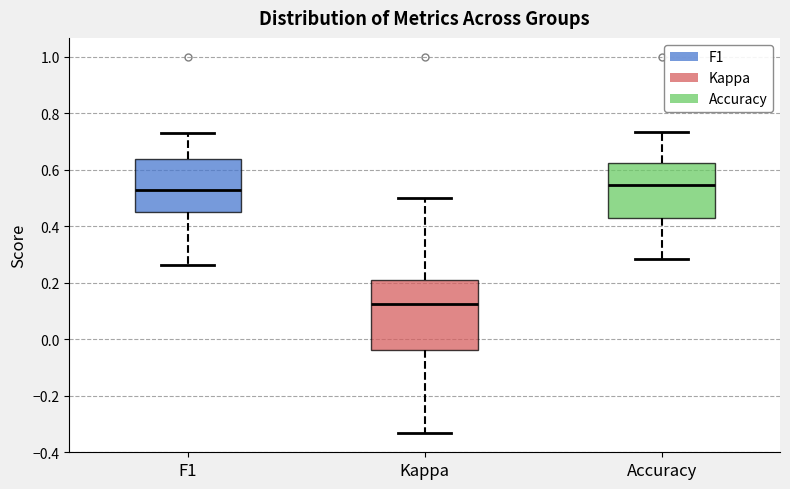

Reading left to right, read every box against the y-axis: the position of its median line, the range the box covers, and the ends of its whiskers. The values are not printed on the chart, so give them approximately, as read against the axis.

F1: median 0.52, box 0.46 to 0.64, whiskers 0.26 to 0.72
Kappa: median 0.12, box -0.04 to 0.22, whiskers -0.34 to 0.50
Accuracy: median 0.54, box 0.42 to 0.62, whiskers 0.28 to 0.74